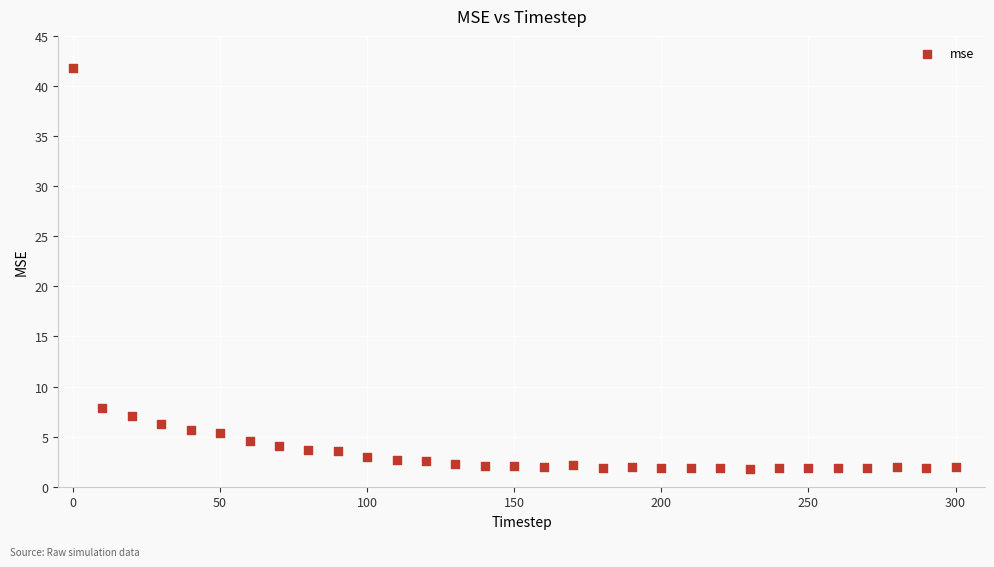

What Y value in the scatter plot is closest to 21?

7.8